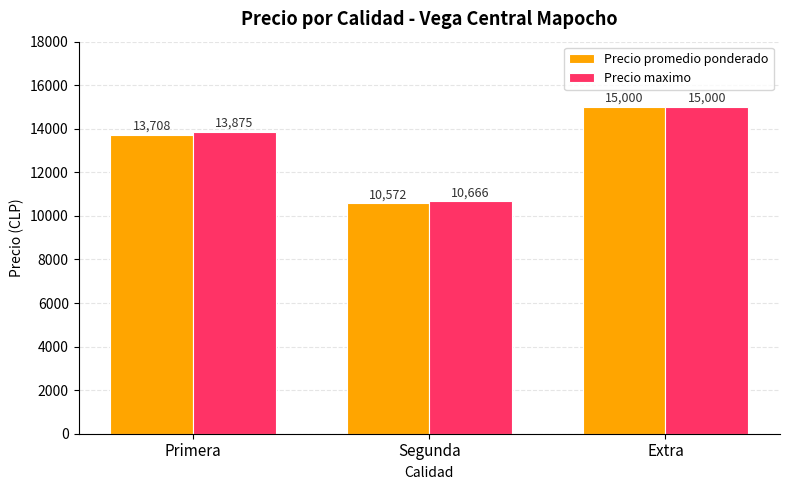

Which series changed the most between Primera and Extra?

Precio promedio ponderado